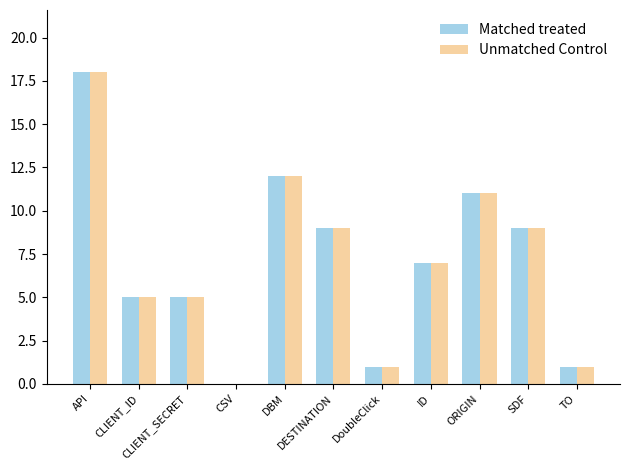

What is the sum of all Unmatched Control values?

78